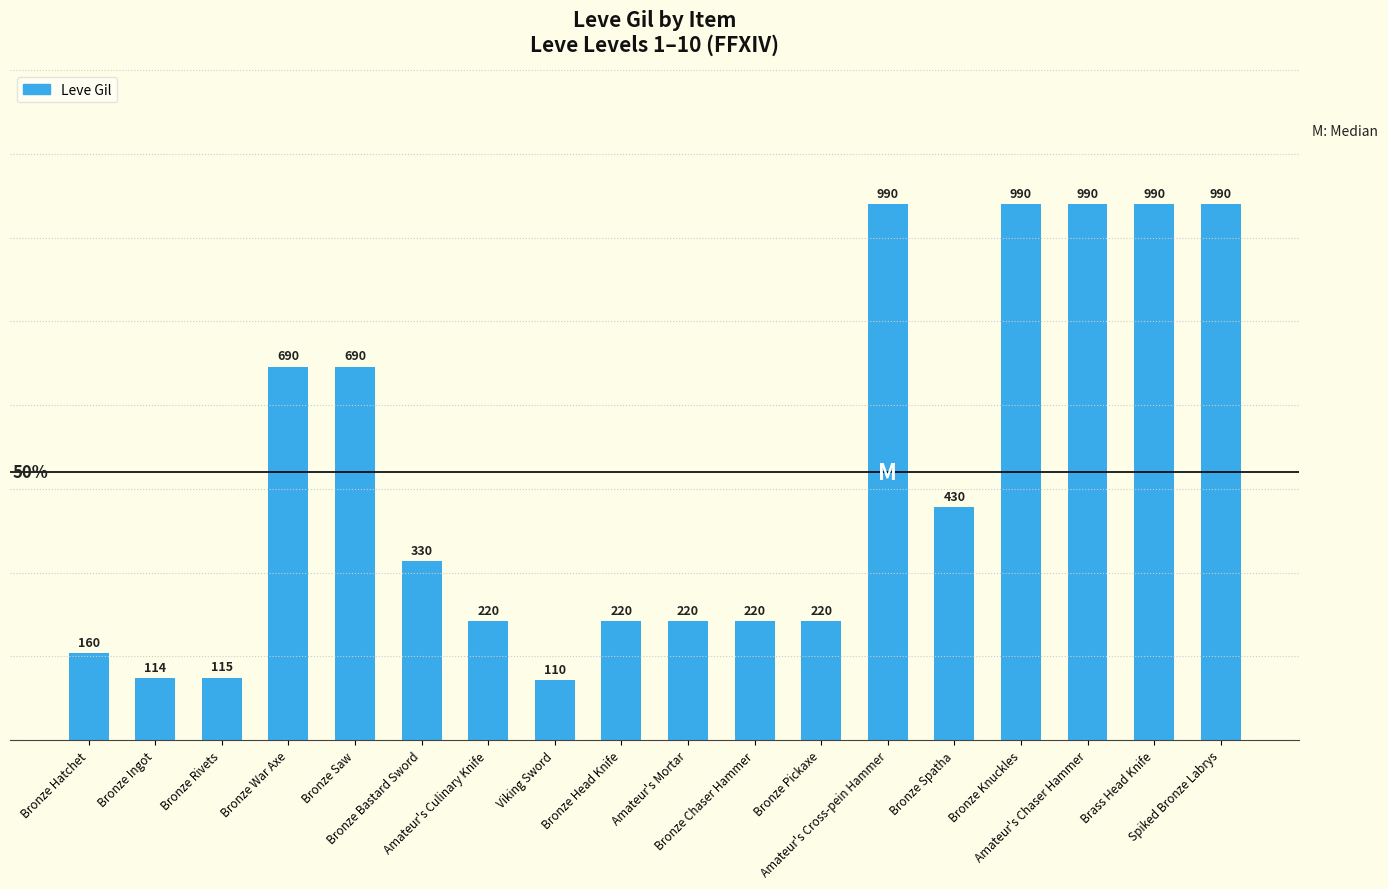

What is the sum of all values?

8689